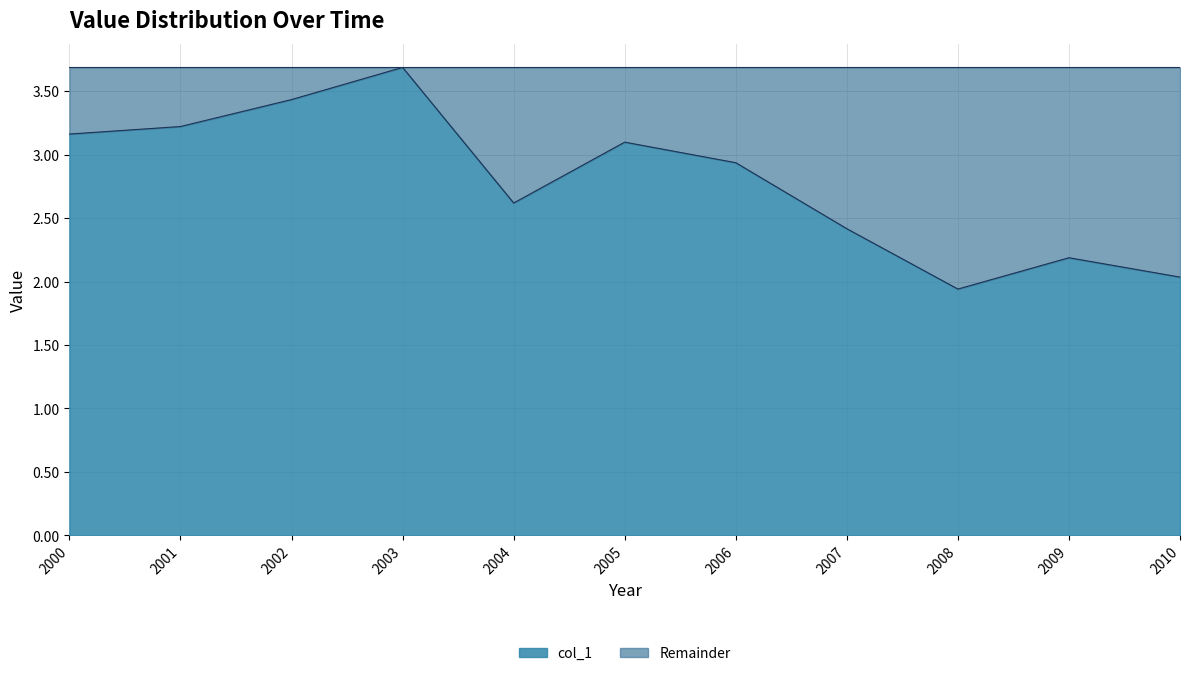

What is the sum of the values at 2006 and 2003?

6.6